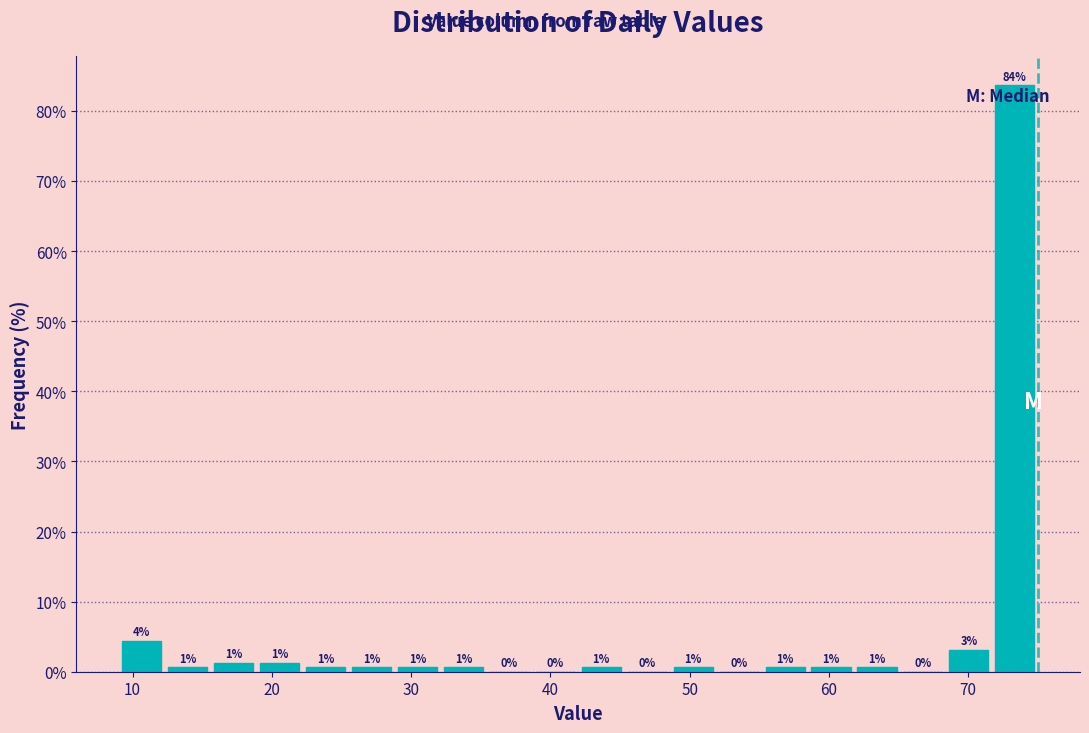

Read against the x-axis, roughly where is the centre of the tallest bar?

73